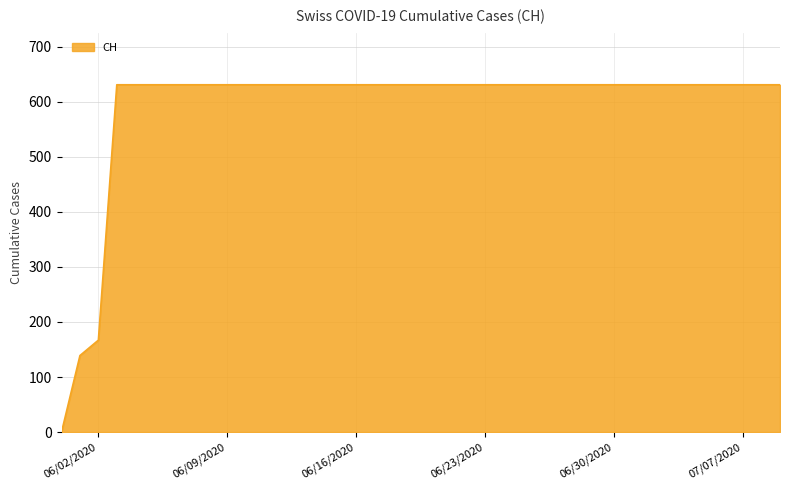

What is the maximum value shown in the chart?

631